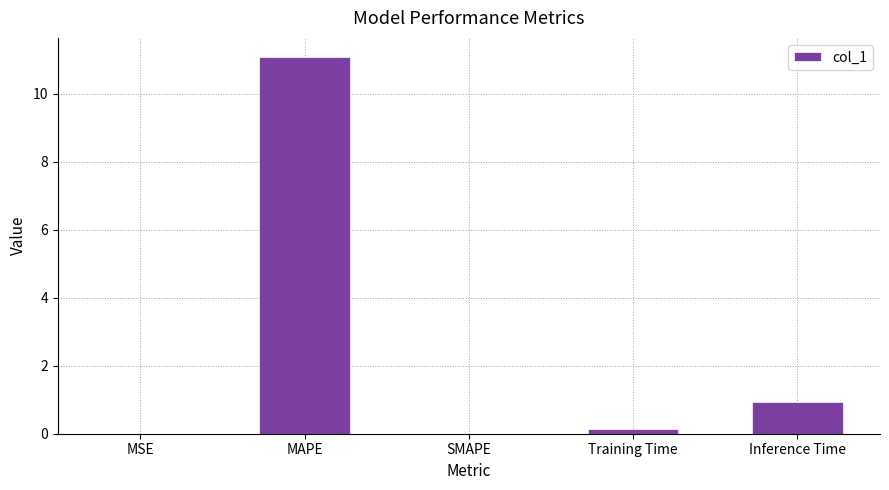

Count the number of categories in the chart.

5